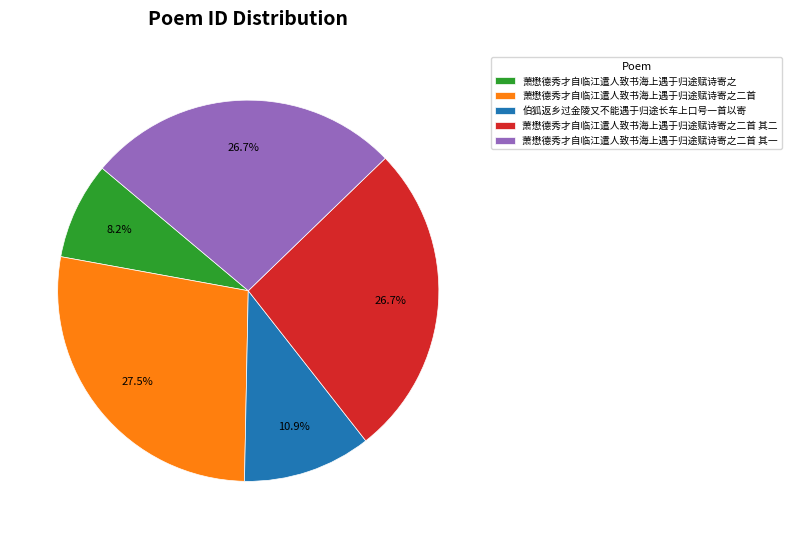

What is the smallest slice in the pie chart?

萧懋德秀才自临江遣人致书海上遇于归途赋诗寄之